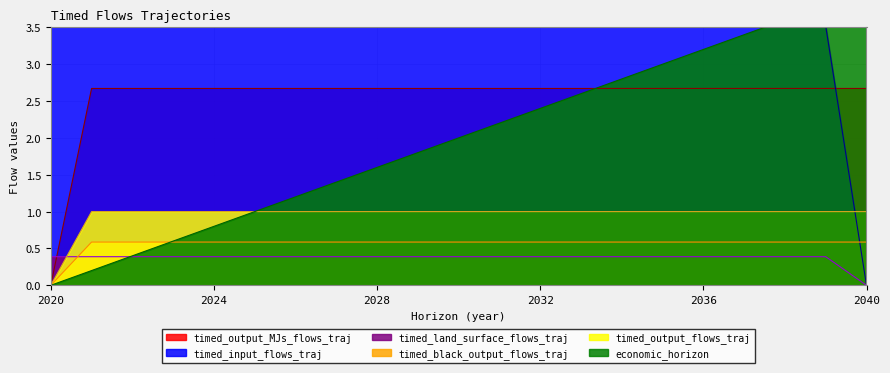

True or false: timed_input_flows_traj has more than 2 points higher than both neighbors.

False